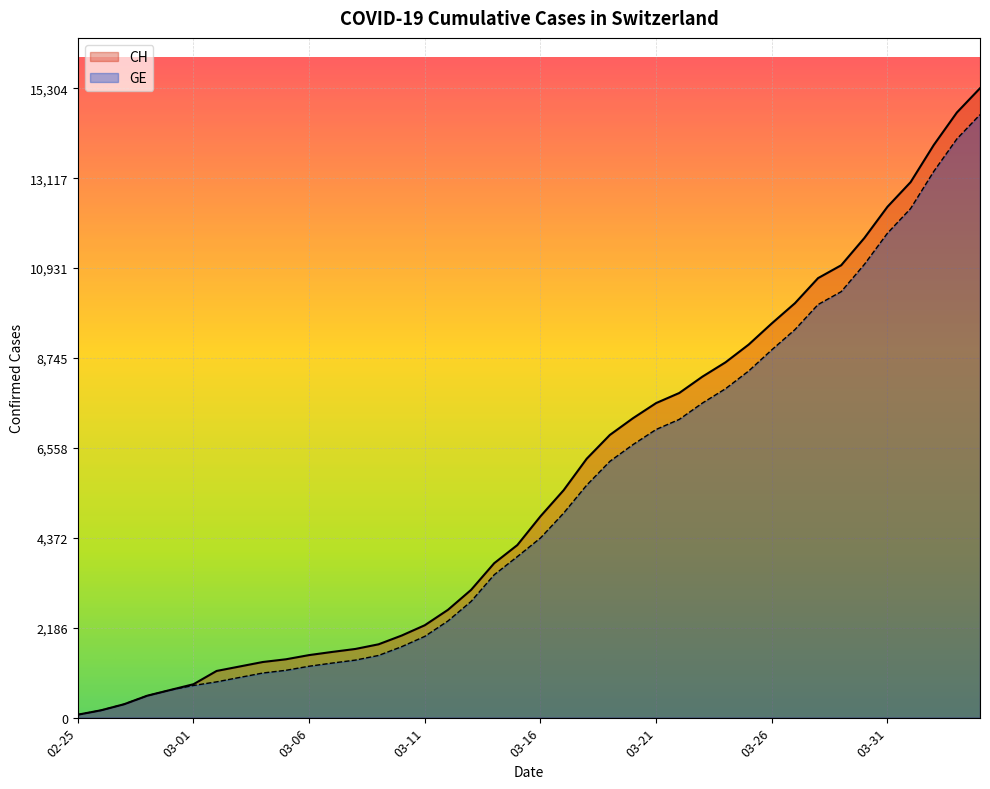

How many lines are shown in the chart?

2